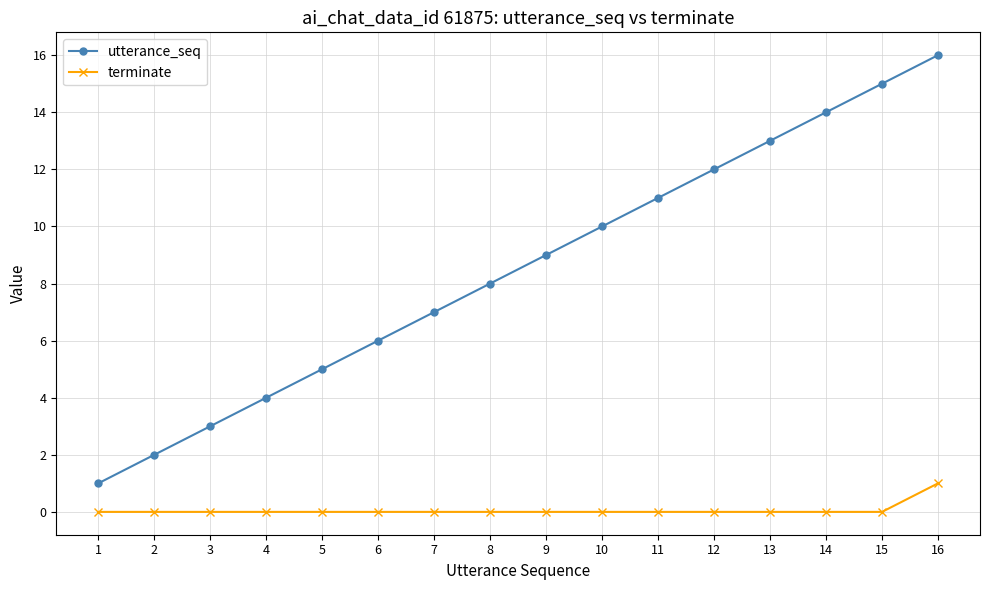

What is the difference between the highest and lowest values at 8?

8